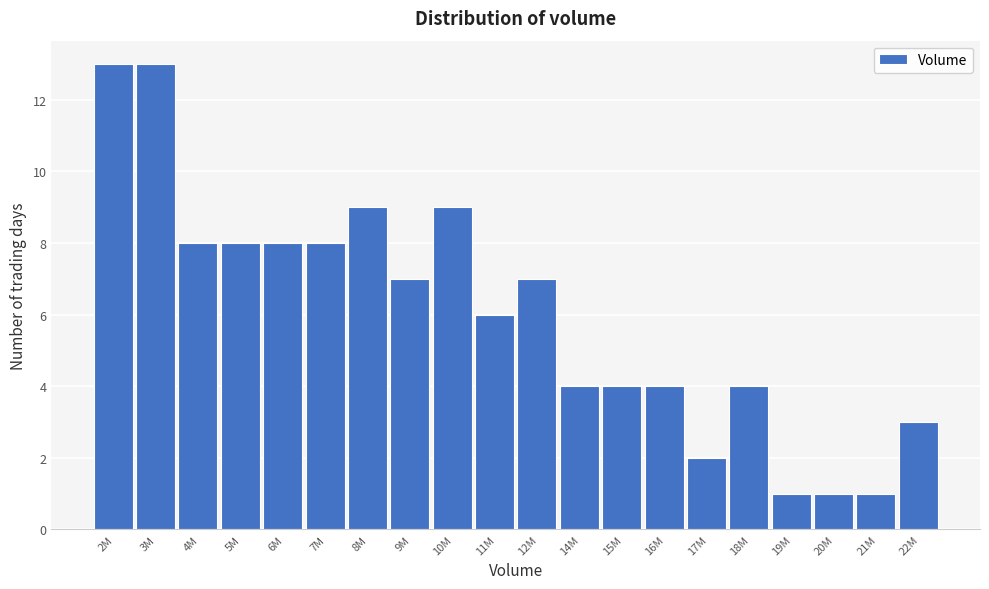

Reading left to right, transcribe all the data shown in this chart.

2M=13	3M=13	4M=8	5M=8	6M=8	7M=8	8M=9	9M=7	10M=9	11M=6	12M=7	14M=4	15M=4	16M=4	17M=2	18M=4	19M=1	20M=1	21M=1	22M=3